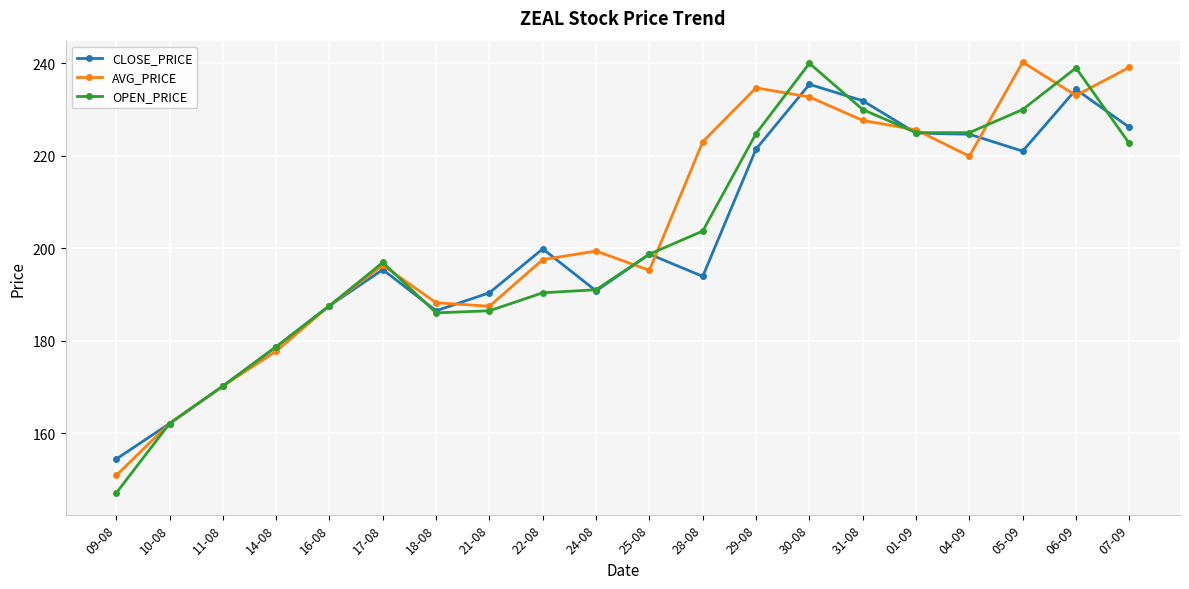

What is the value of the CLOSE_PRICE point at the 16th from the left?

224.9